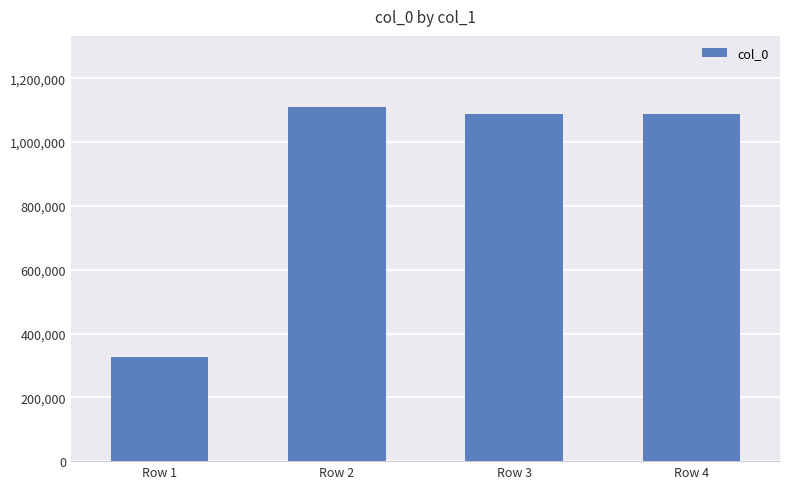

Is it true that the value at Row 4 is 1951703?

False